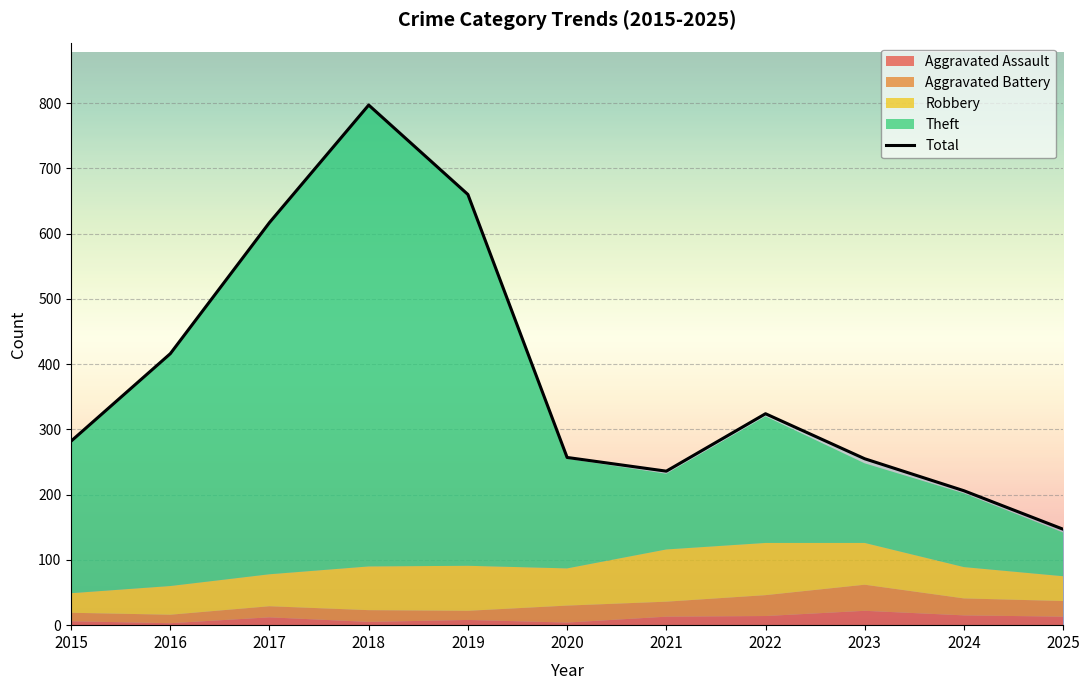

How many data points are above 282?

5